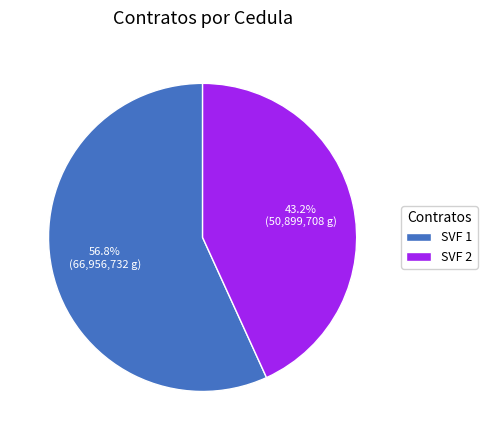

True or false: SVF 1 accounts for 57% of the total.

True